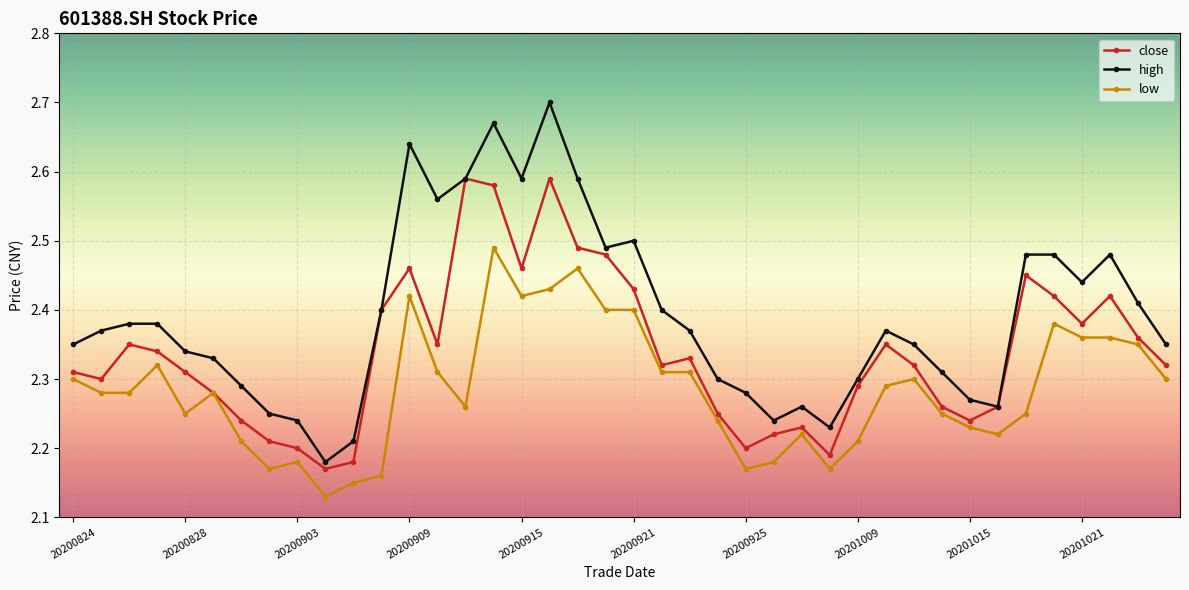

True or false: low and high cross at least once.

False